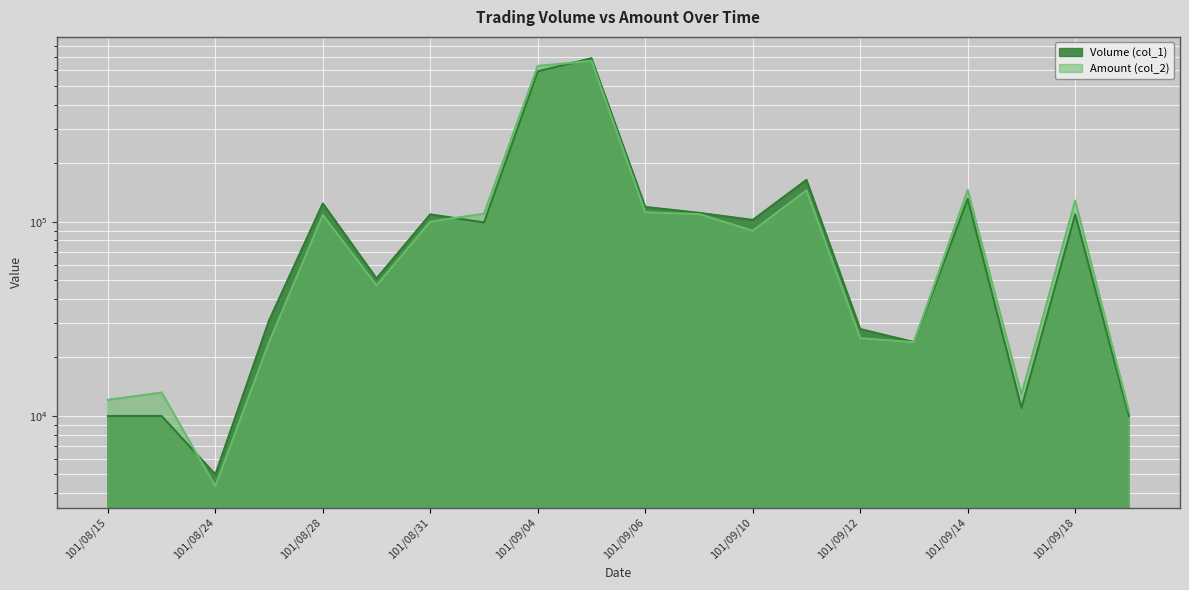

Which label corresponds to the smallest value in the chart?

101/08/24